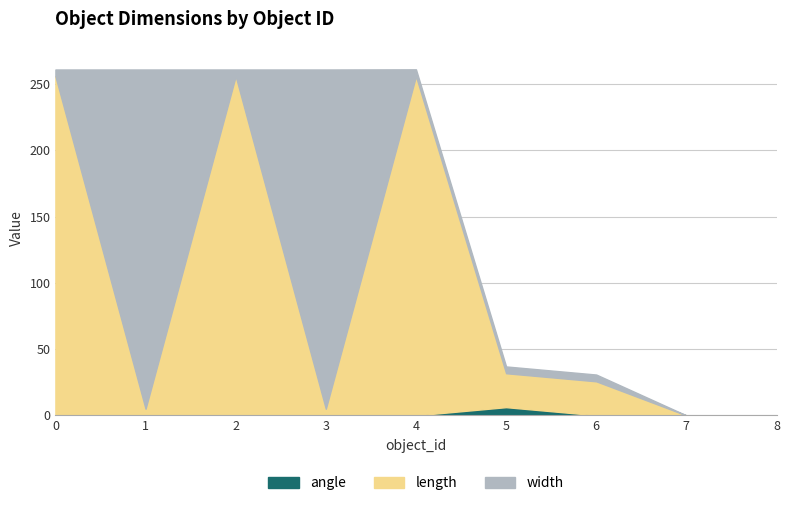

Which series changed the most between 0 and 4?

width